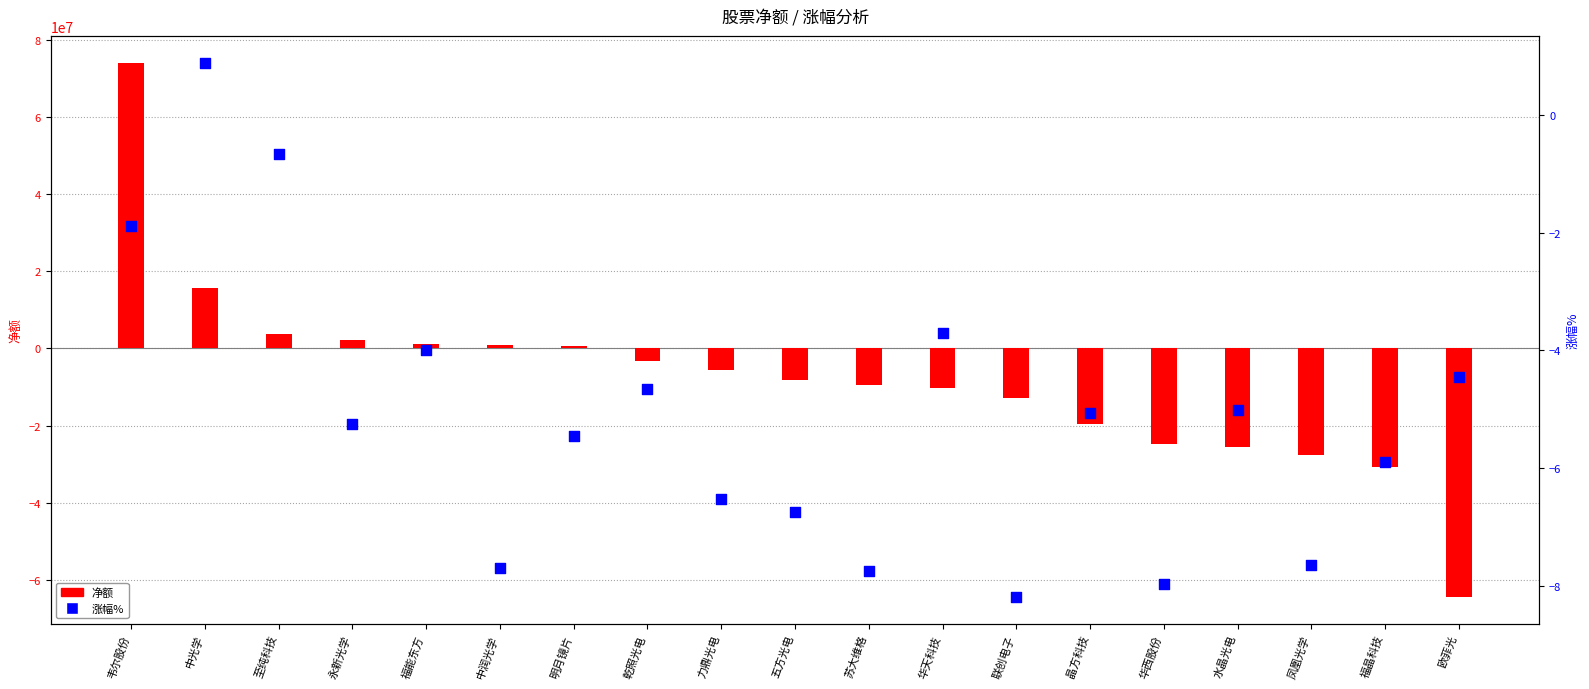

Which series contains the highest Y value?

净额